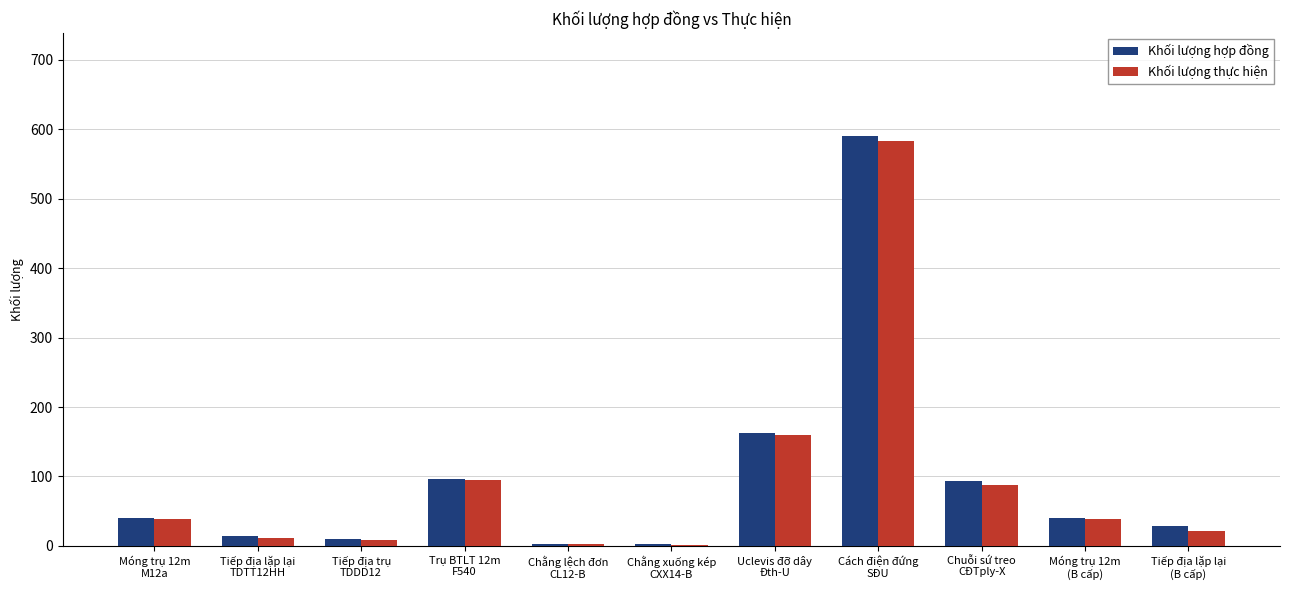

What is the sum of all Khối lượng hợp đồng values?

1080